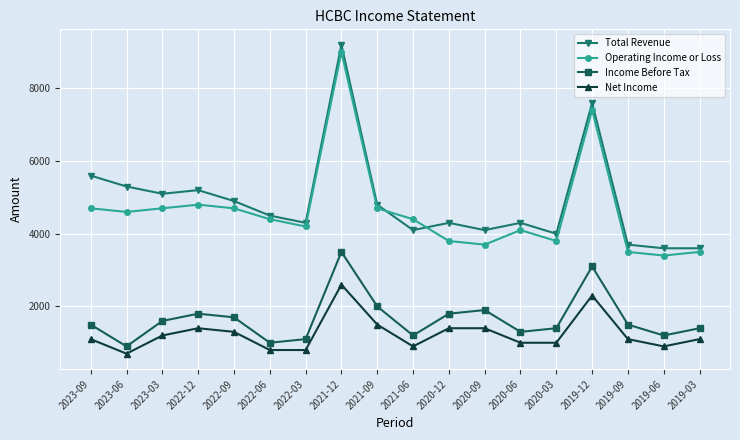

True or false: Net Income has a value of 1647 at 2023-09.

False